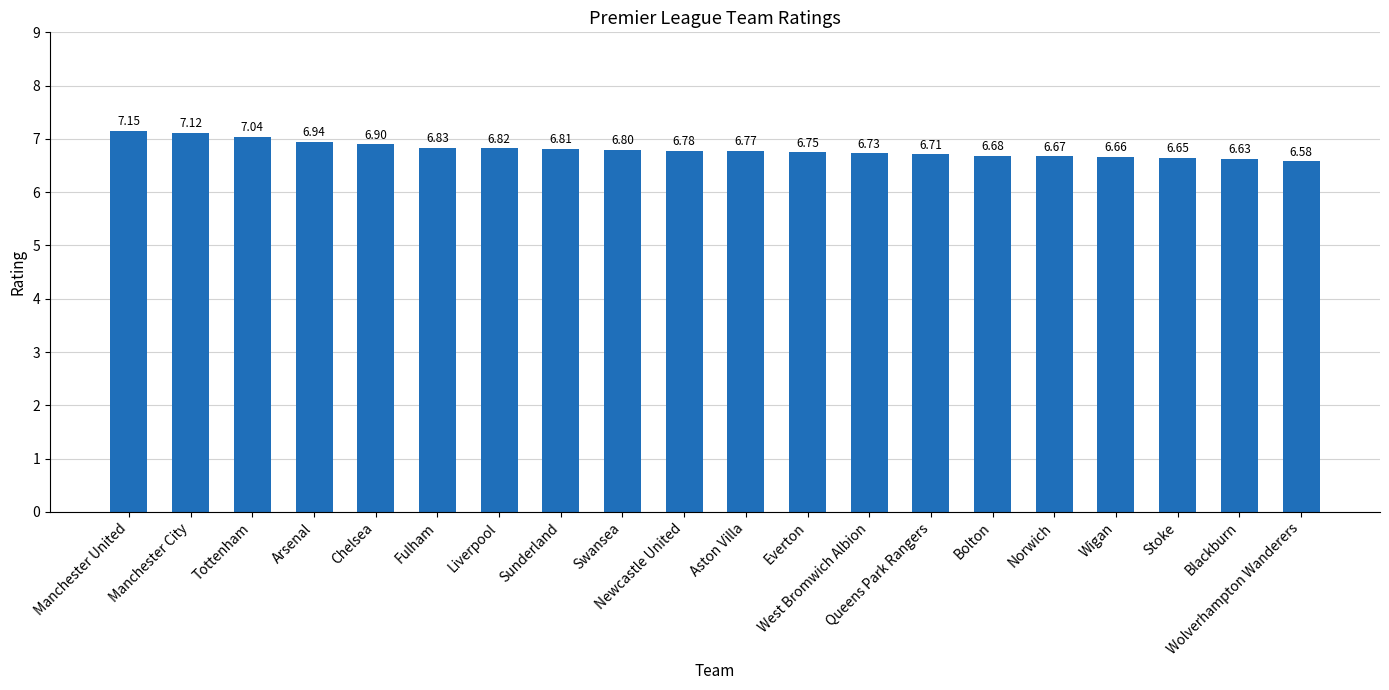

List the labels in order of value, largest first.

Manchester United, Manchester City, Tottenham, Arsenal, Chelsea, Fulham, Liverpool, Sunderland, Swansea, Newcastle United, Aston Villa, Everton, West Bromwich Albion, Queens Park Rangers, Bolton, Norwich, Wigan, Stoke, Blackburn, Wolverhampton Wanderers